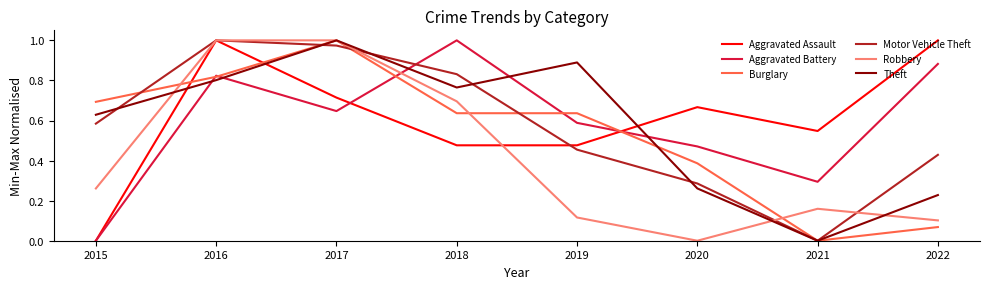

Which series changed the most between 2017 and 2020?

Robbery